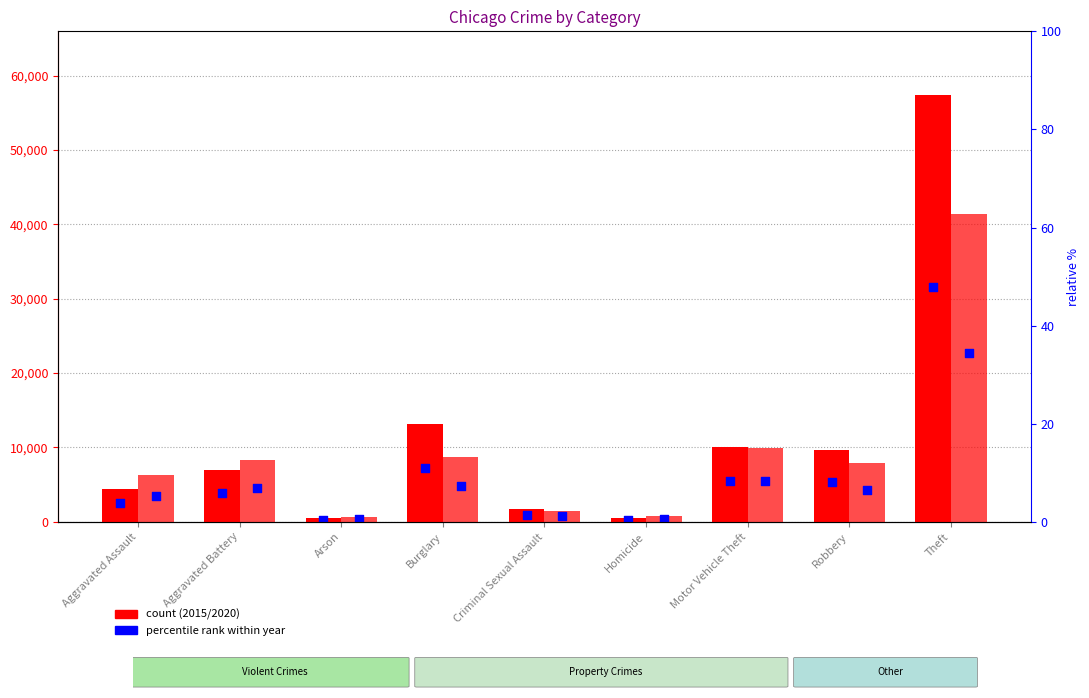

Which series reaches the minimum Y coordinate?

2015 relative rank